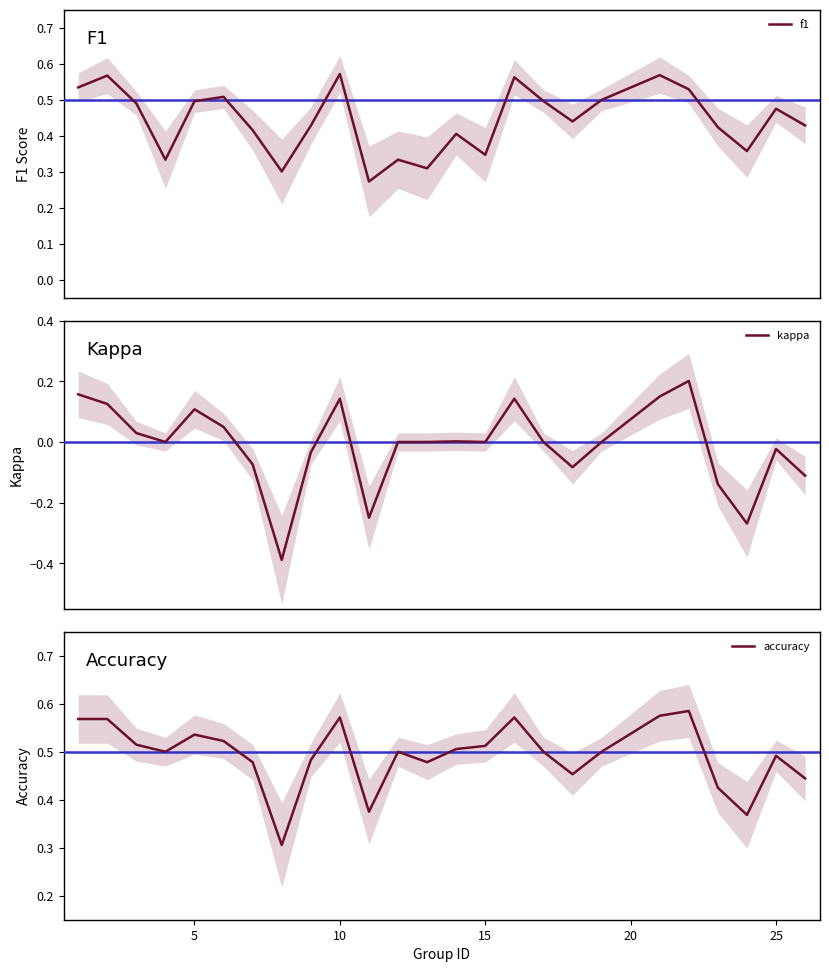

In kappa, how many points are higher than both neighbors (excluding endpoints)?

6